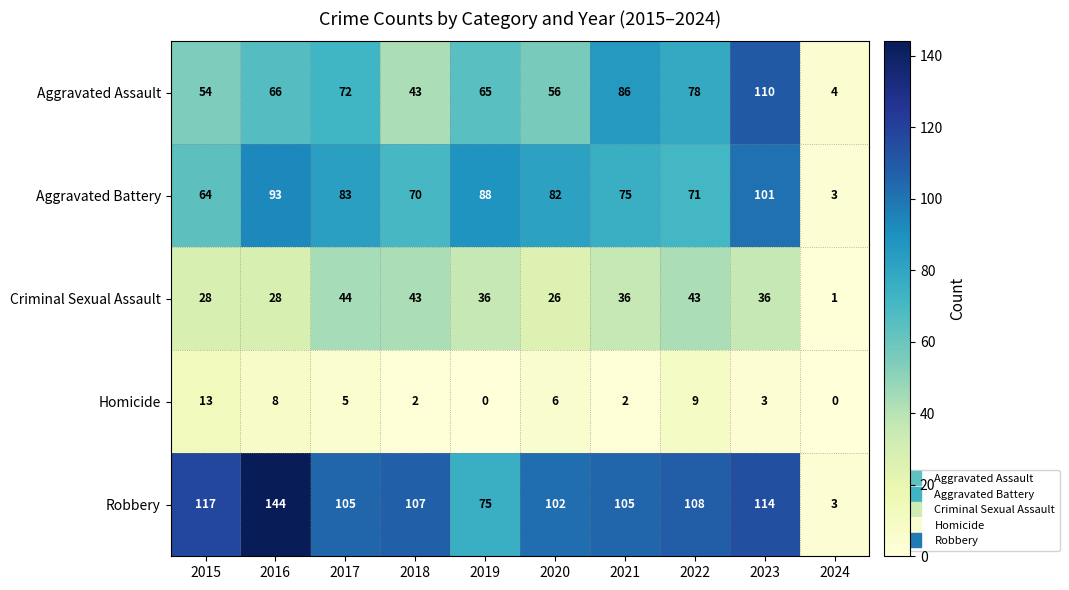

Count the number of data series in this chart.

5